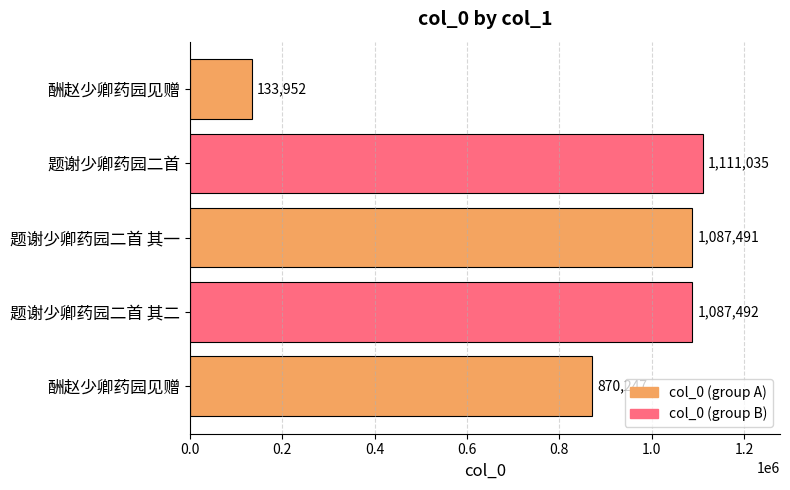

Does the chart contain any negative values?

No